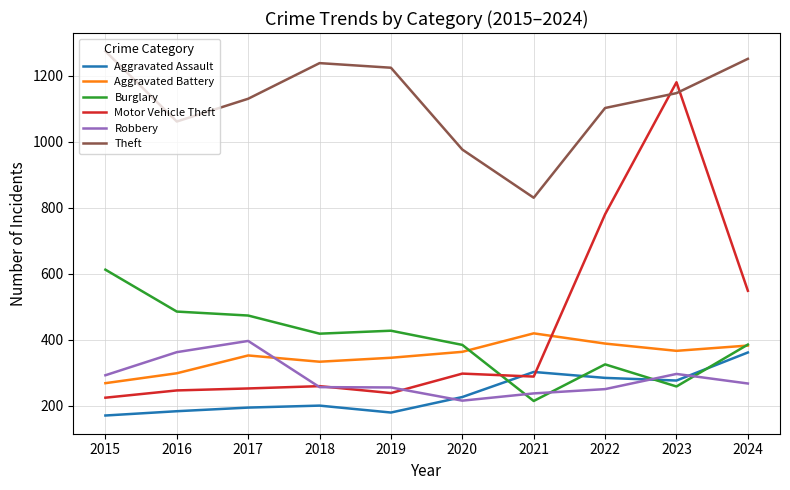

Is it true that Aggravated Battery equals 299 at 2016?

True